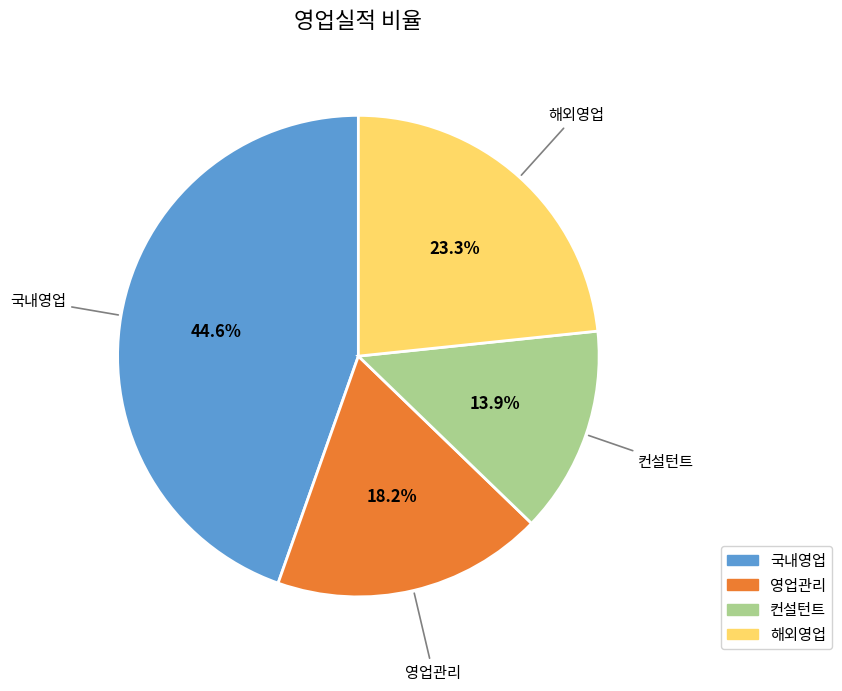

What percentage is the 국내영업 slice, to the nearest percent?

45%